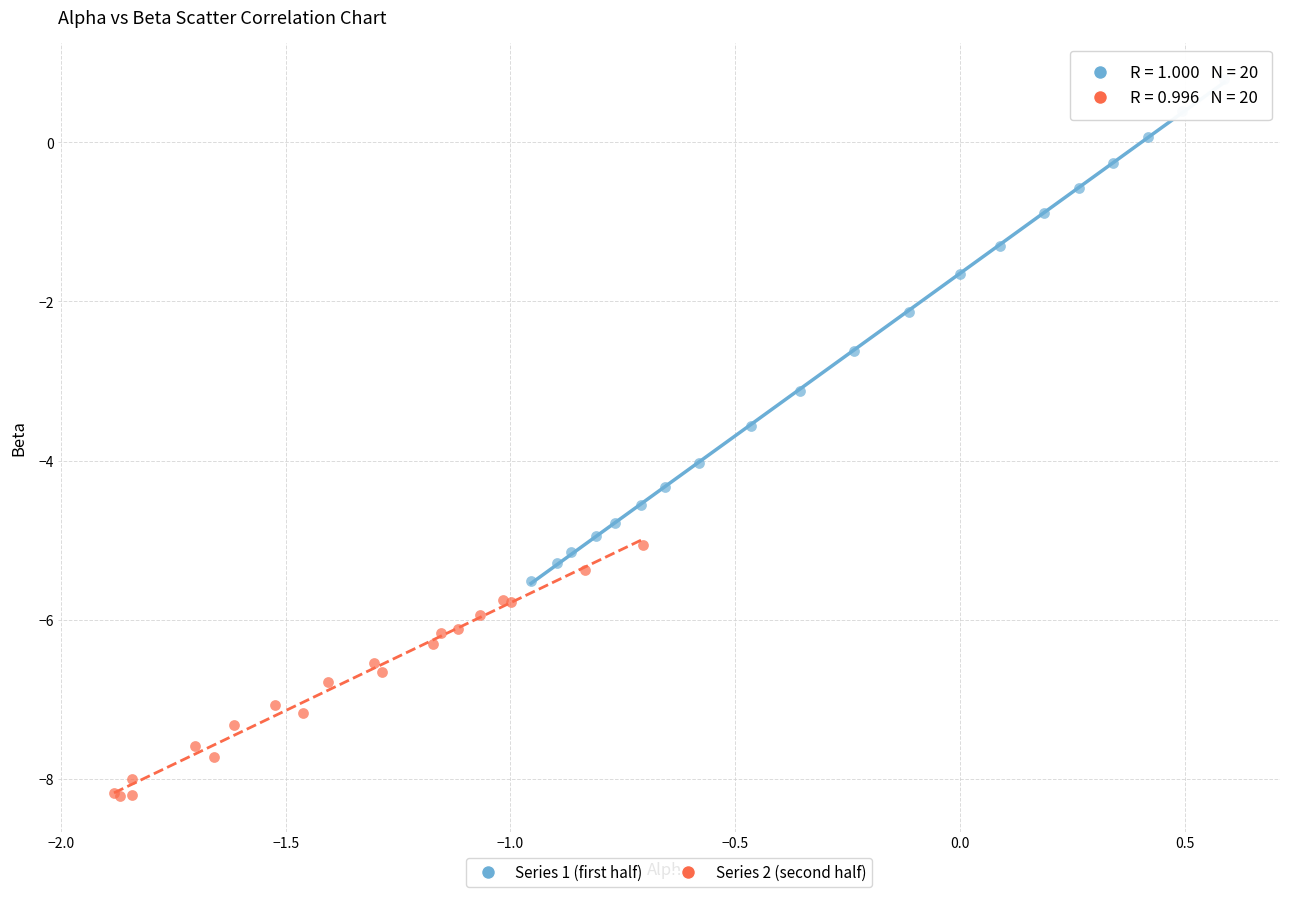

Which series contains the lowest Y value?

Series 2 (second half)